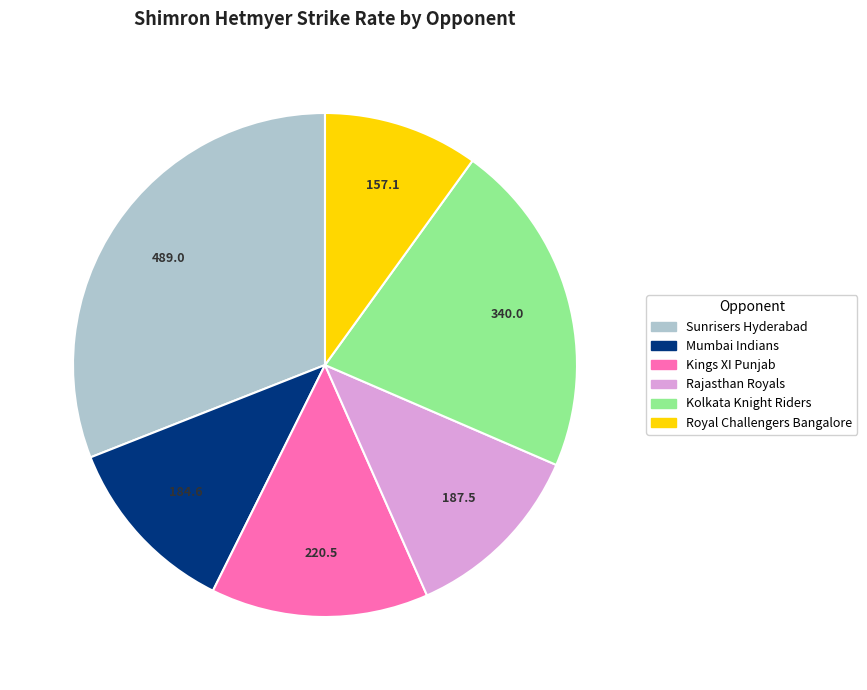

Is there any slice that represents more than half of the pie?

No